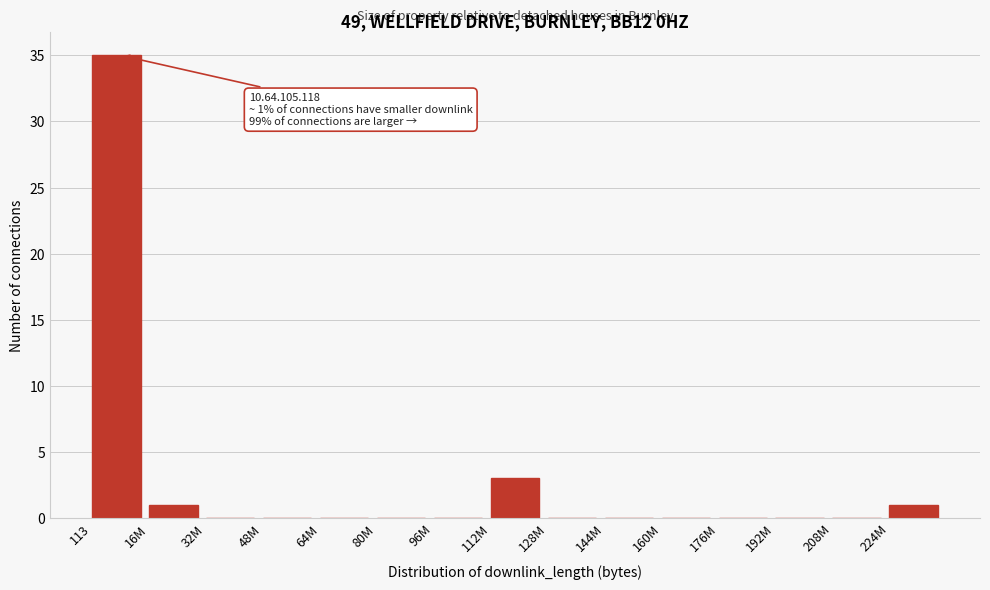

Reading right to left, transcribe all the data shown in this chart.

224M=1	208M=0	192M=0	176M=0	160M=0	144M=0	128M=0	112M=3	96M=0	80M=0	64M=0	48M=0	32M=0	16M=1	113=35